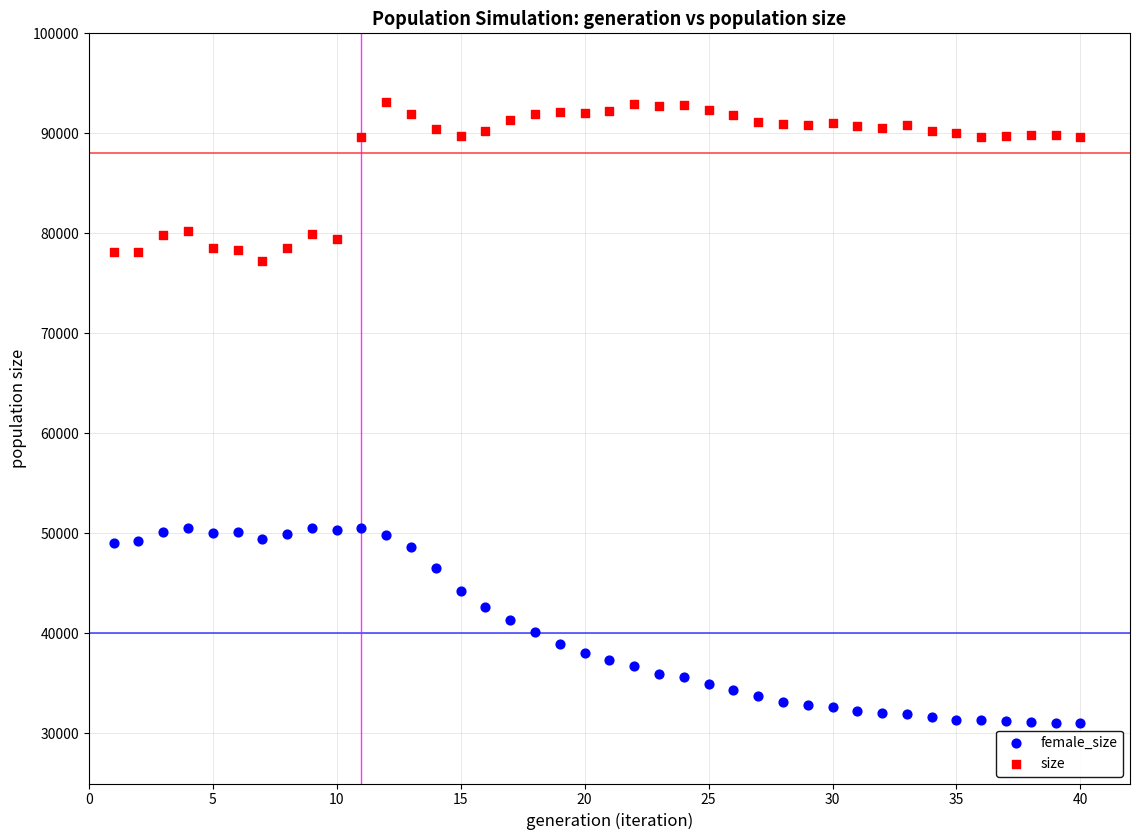

Across all data points, what is the range of X values (max minus min)?

39